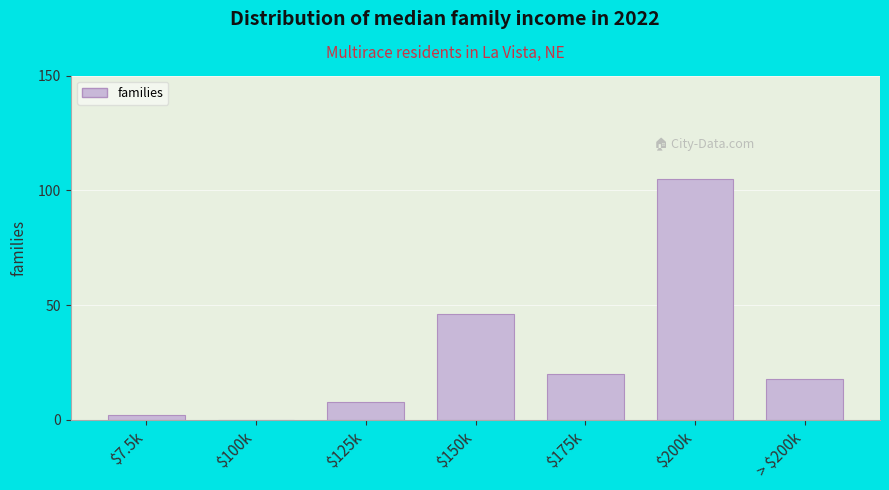

Where is the data nearest to the value 52?

$150k